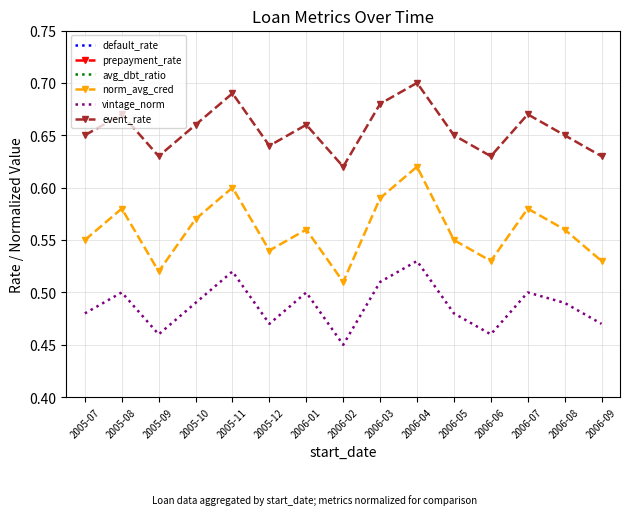

How many lines are shown in the chart?

6